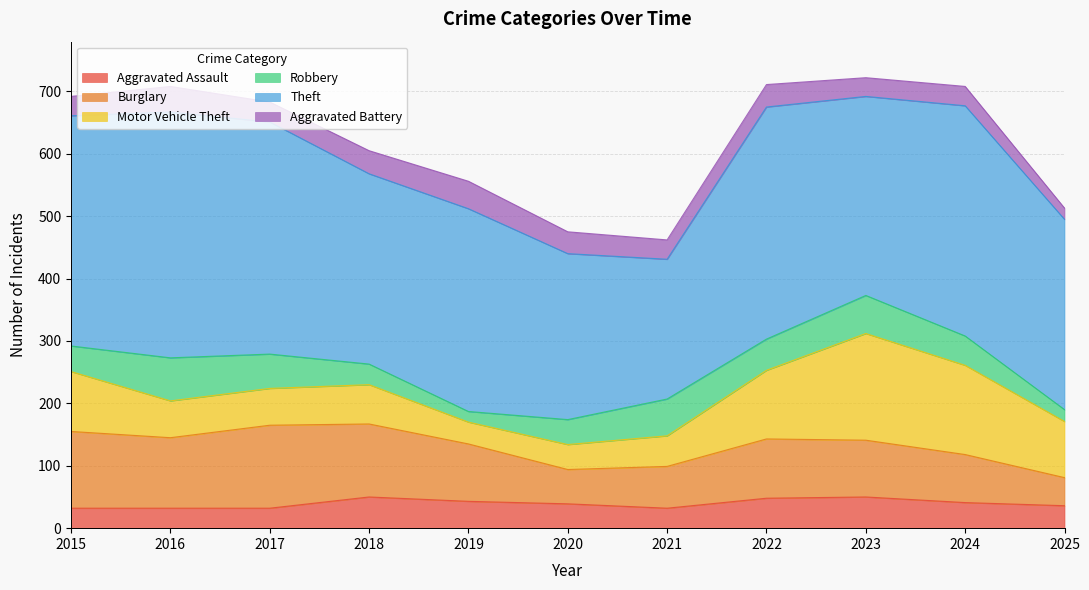

How many categories are shown in the chart?

11